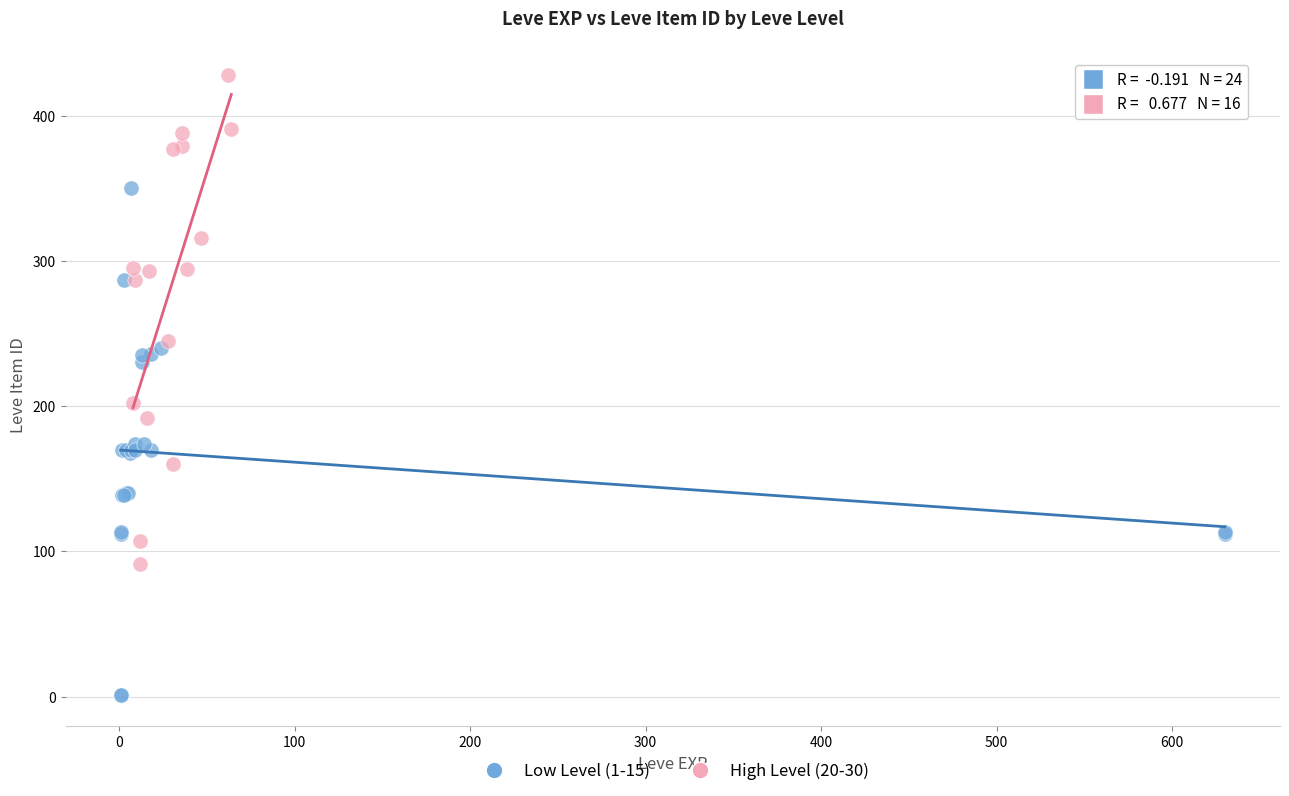

Which series reaches the maximum Y coordinate?

High Level (20-30)